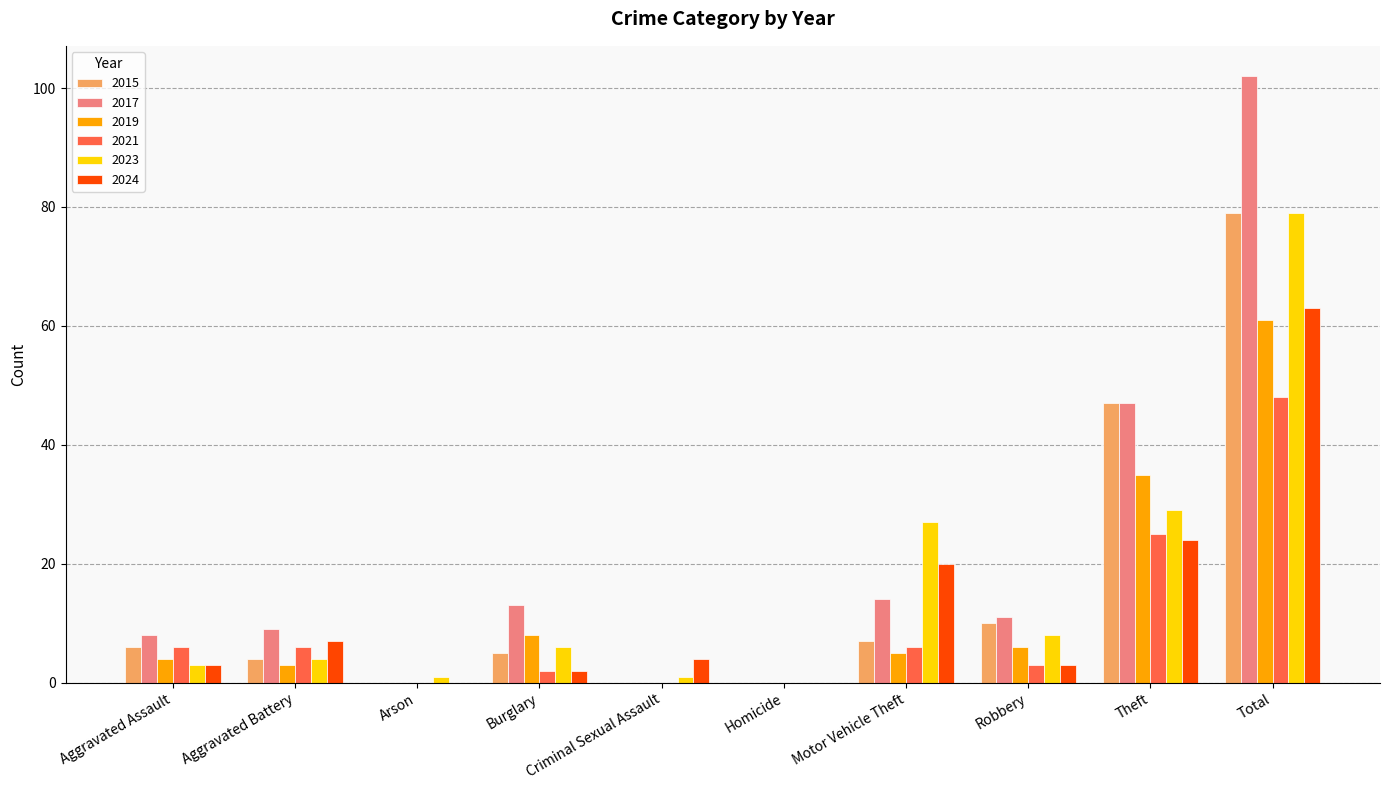

What is the sum of the 2024 values at Aggravated Battery and Aggravated Assault?

10